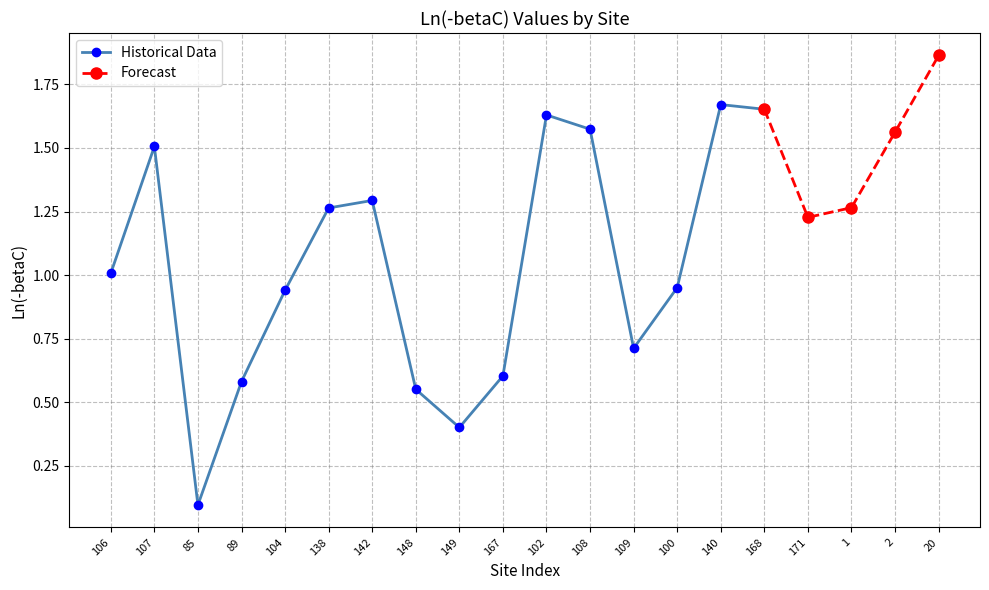

Which label corresponds to the smallest value in the chart?

85